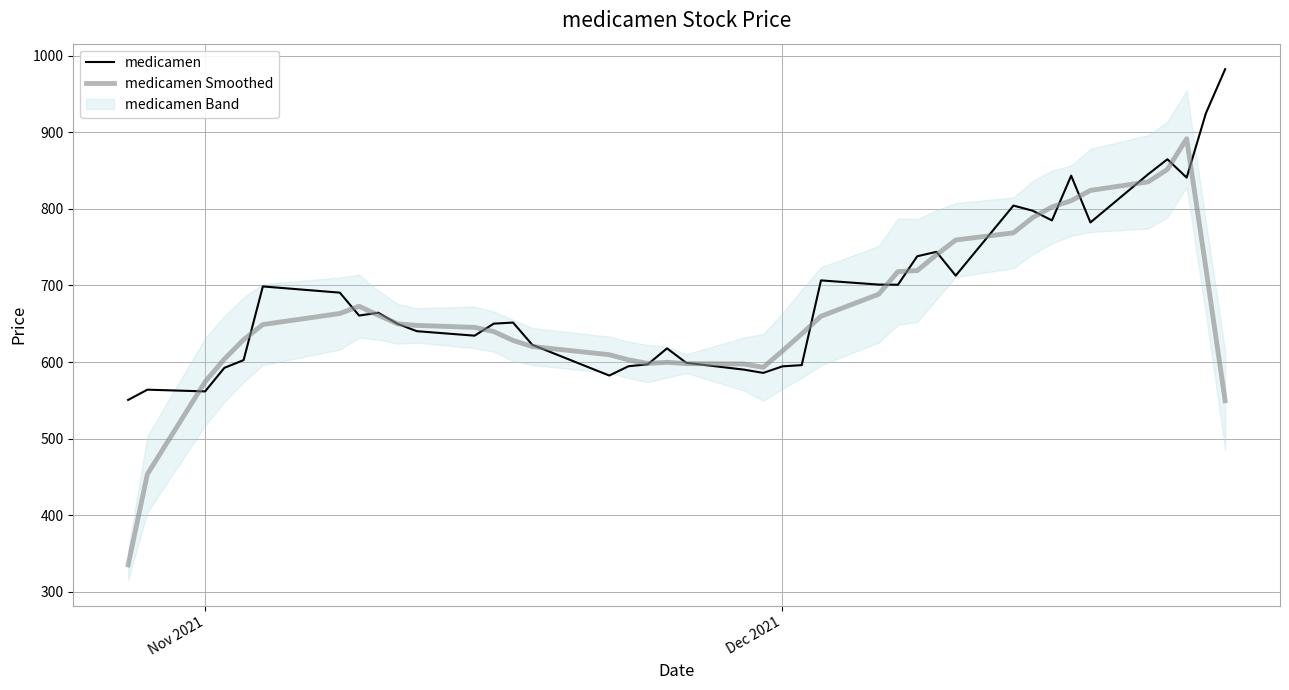

What is the lowest value of the medicamen Smoothed series?

335.2